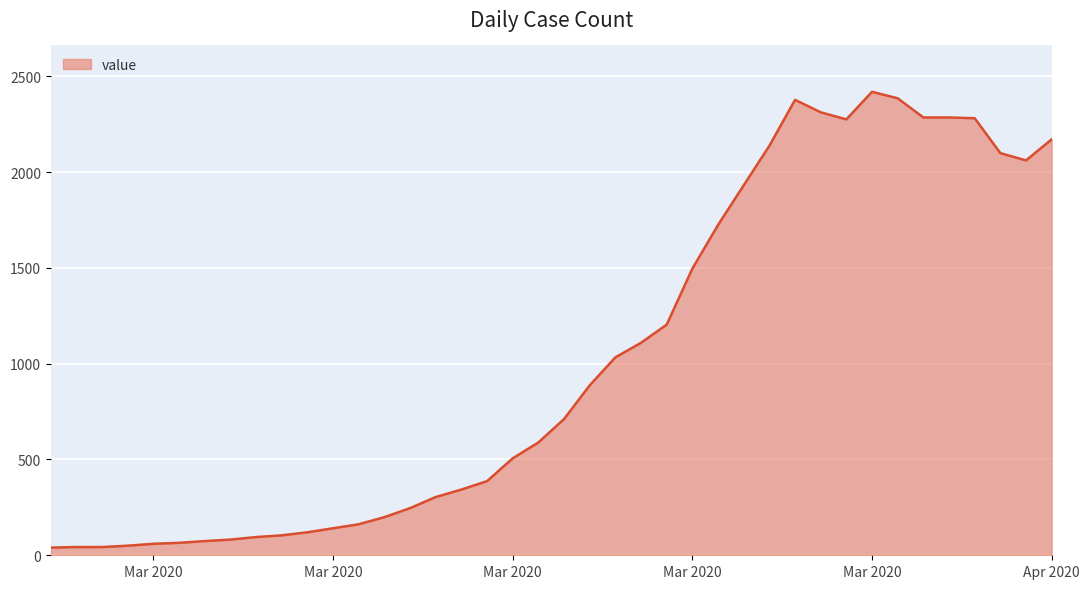

What is the difference between the maximum and minimum values?

2379